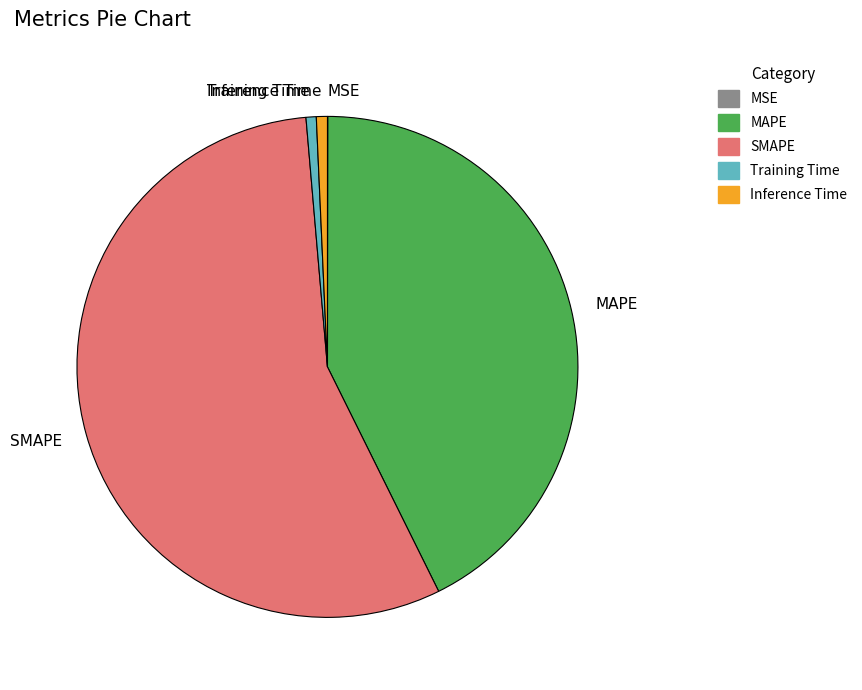

Which category has the biggest portion of the pie?

SMAPE